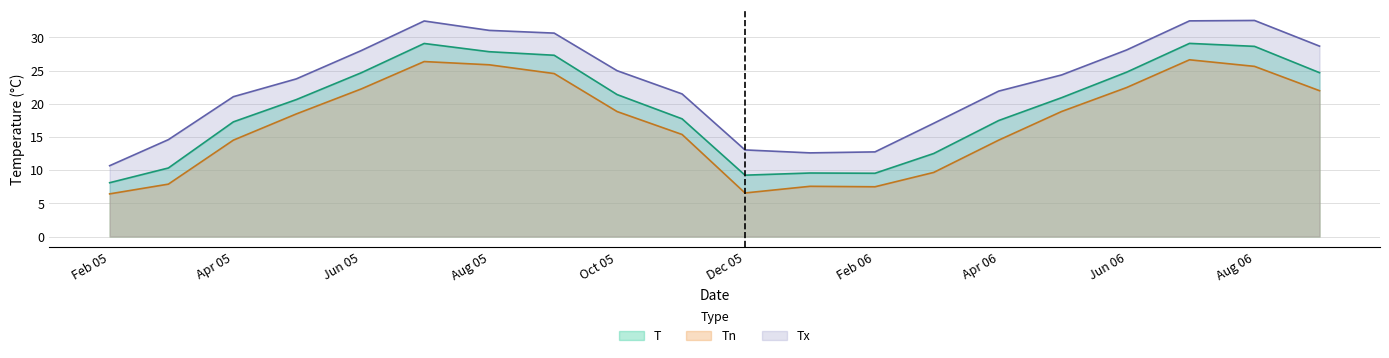

True or false: Tn and Tx intersect in this chart.

False